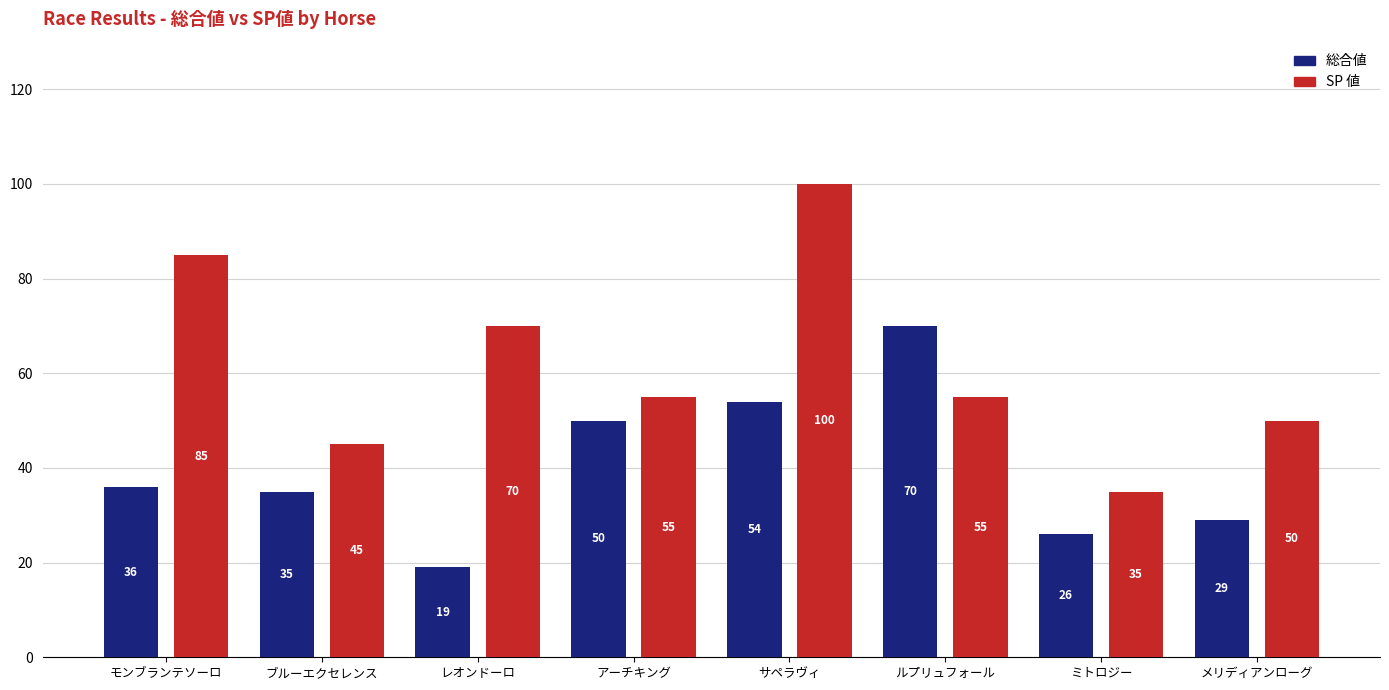

At which label does 総合値 reach its minimum?

レオンドーロ